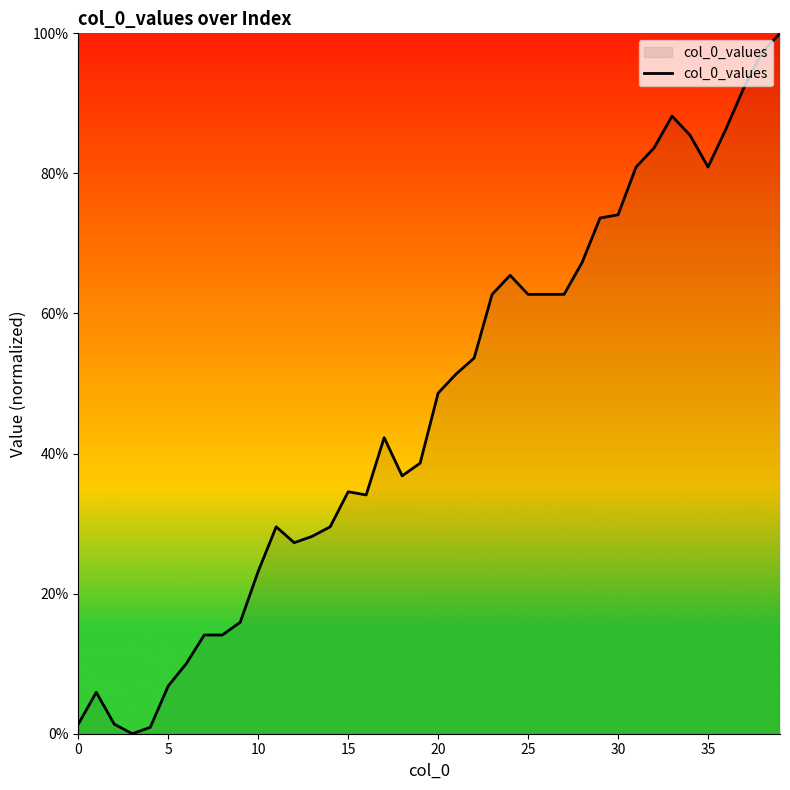

What is the difference between the maximum and minimum values?

100.0